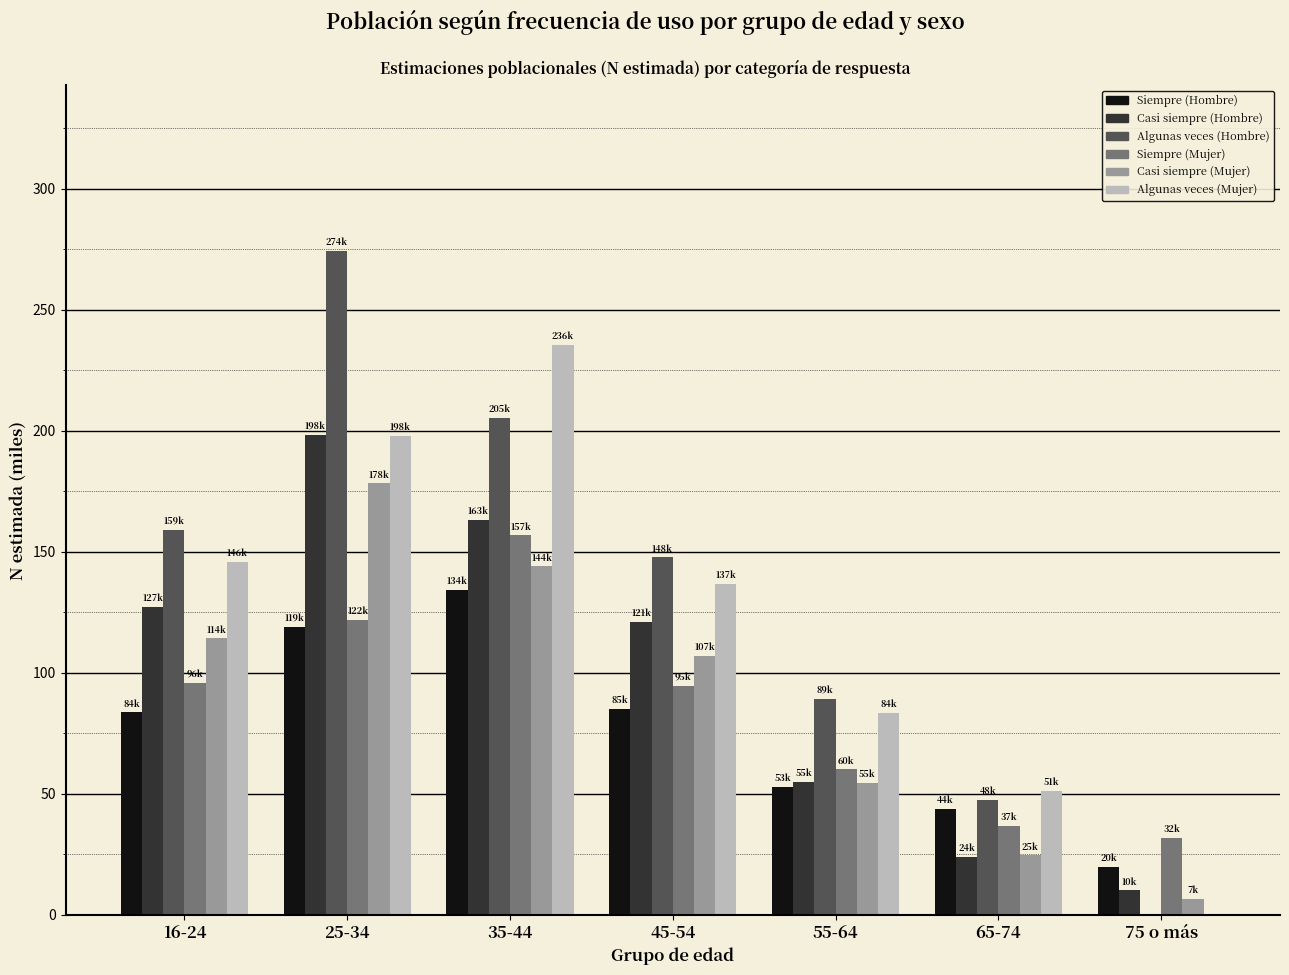

What is the maximum value shown in the chart?

274.3